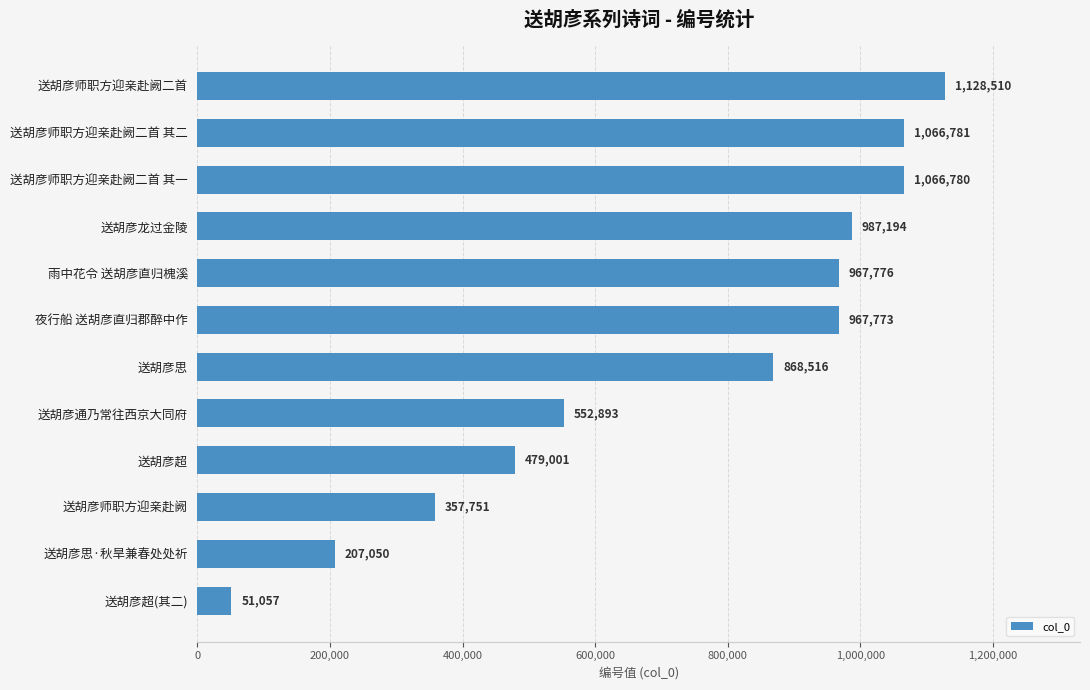

List the labels in order of value, largest first.

送胡彦师职方迎亲赴阙二首, 送胡彦师职方迎亲赴阙二首 其二, 送胡彦师职方迎亲赴阙二首 其一, 送胡彦龙过金陵, 雨中花令 送胡彦直归槐溪, 夜行船 送胡彦直归郡醉中作, 送胡彦思, 送胡彦通乃常往西京大同府, 送胡彦超, 送胡彦师职方迎亲赴阙, 送胡彦思·秋旱兼春处处祈, 送胡彦超(其二)